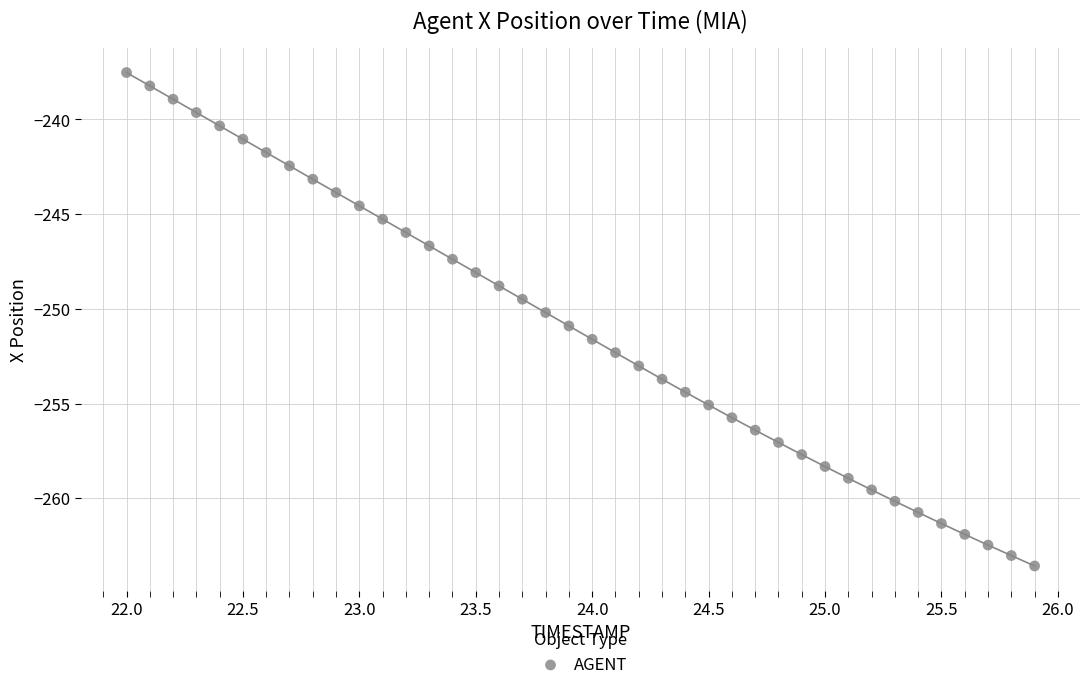

What is the range of X values (max minus min)?

3.9